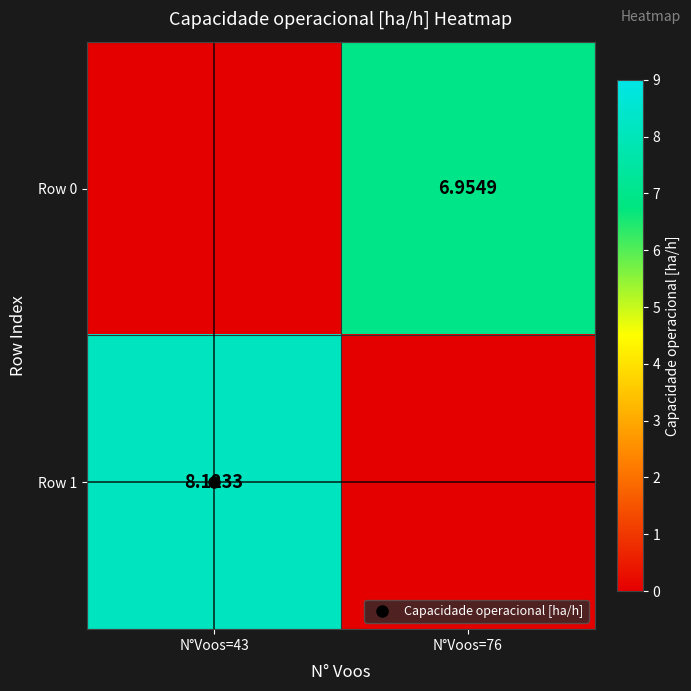

Between N°Voos=76 and N°Voos=43, which is larger?

N°Voos=76